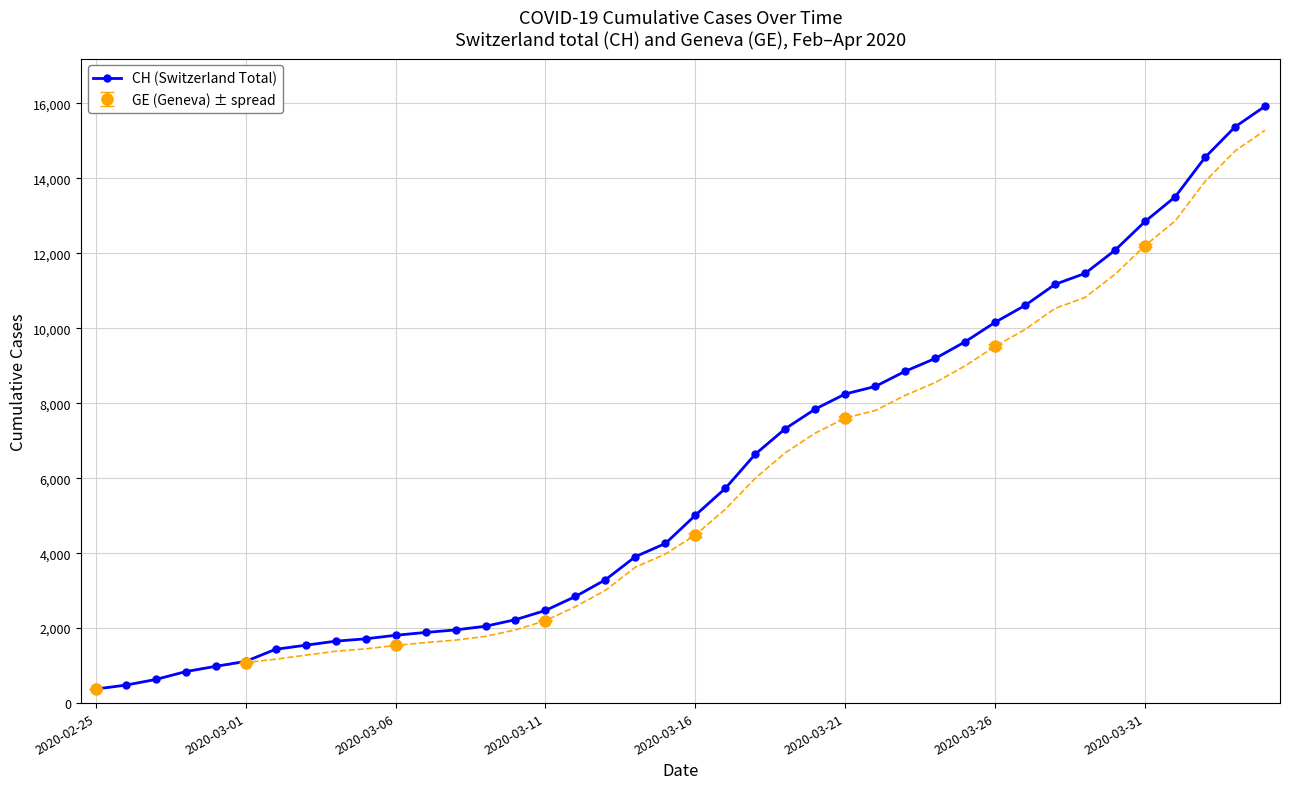

Between 22 and 17, which is larger?

22